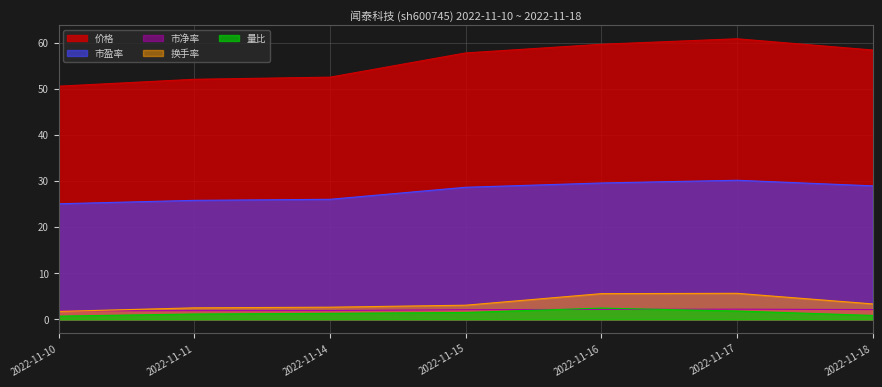

What is the value of the 换手率 point at the 7th from the left?

3.4